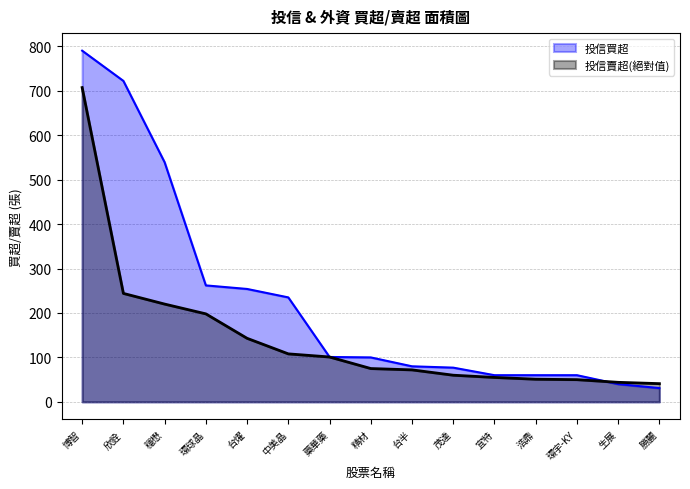

True or false: 投信買超 has a value of 42 at 勝麗.

False